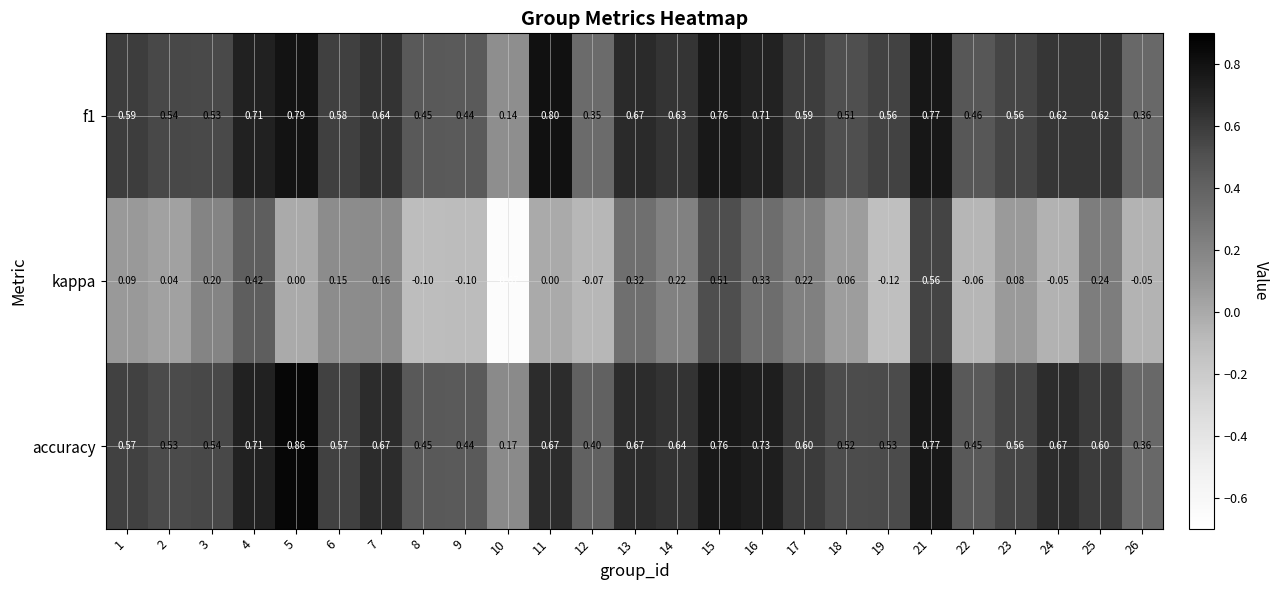

Is the value of accuracy at 1 greater than the value of f1 at 12?

Yes